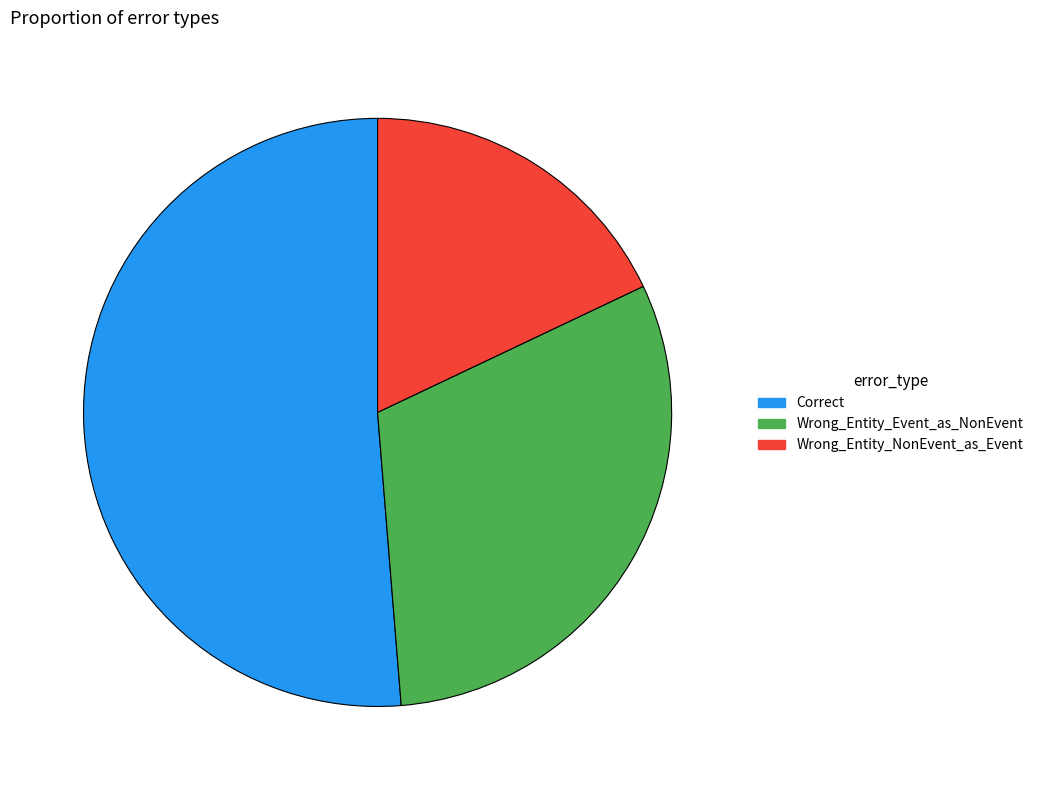

Is it true that Correct is 51% of the pie?

True